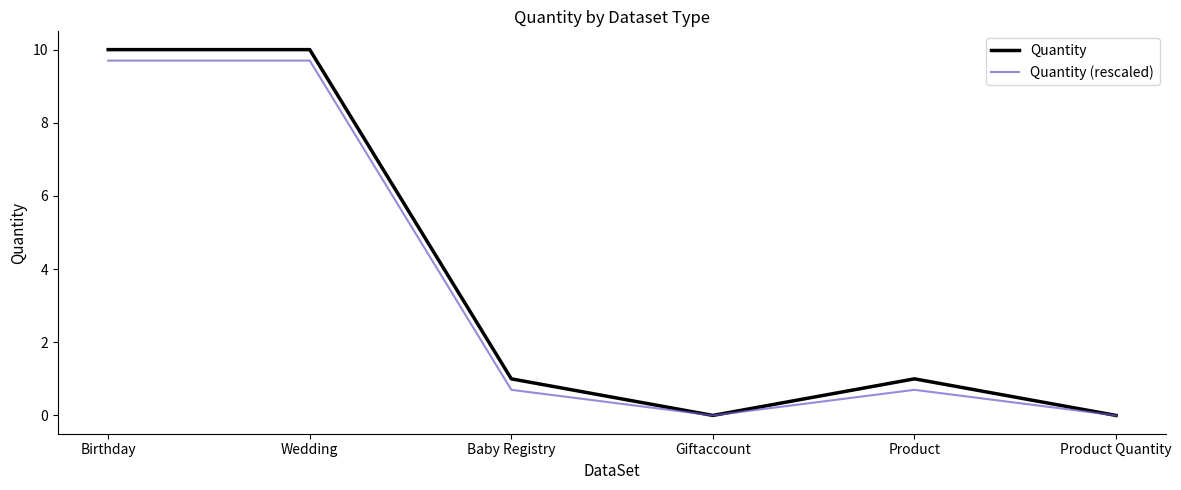

What is the highest value of the Quantity (rescaled) series?

9.7